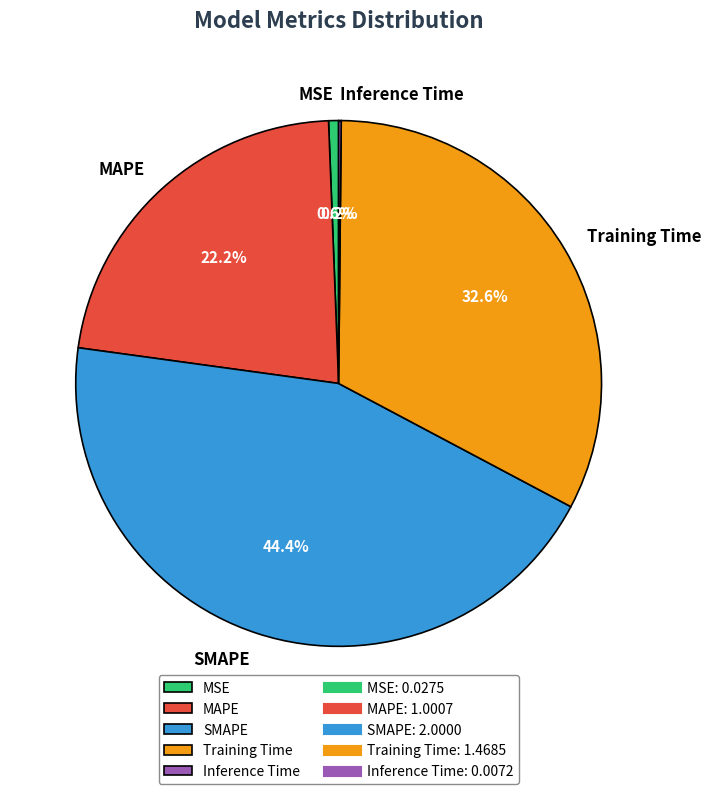

To the nearest percent, what is the difference between the largest and smallest slice percentages?

44%